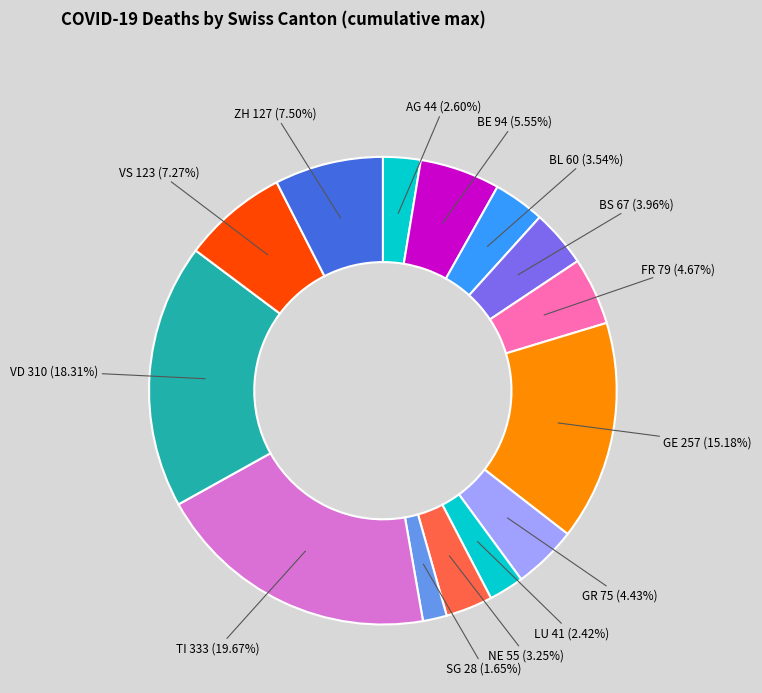

To the nearest percent, what is the difference between the SG and BL slice percentages?

2%